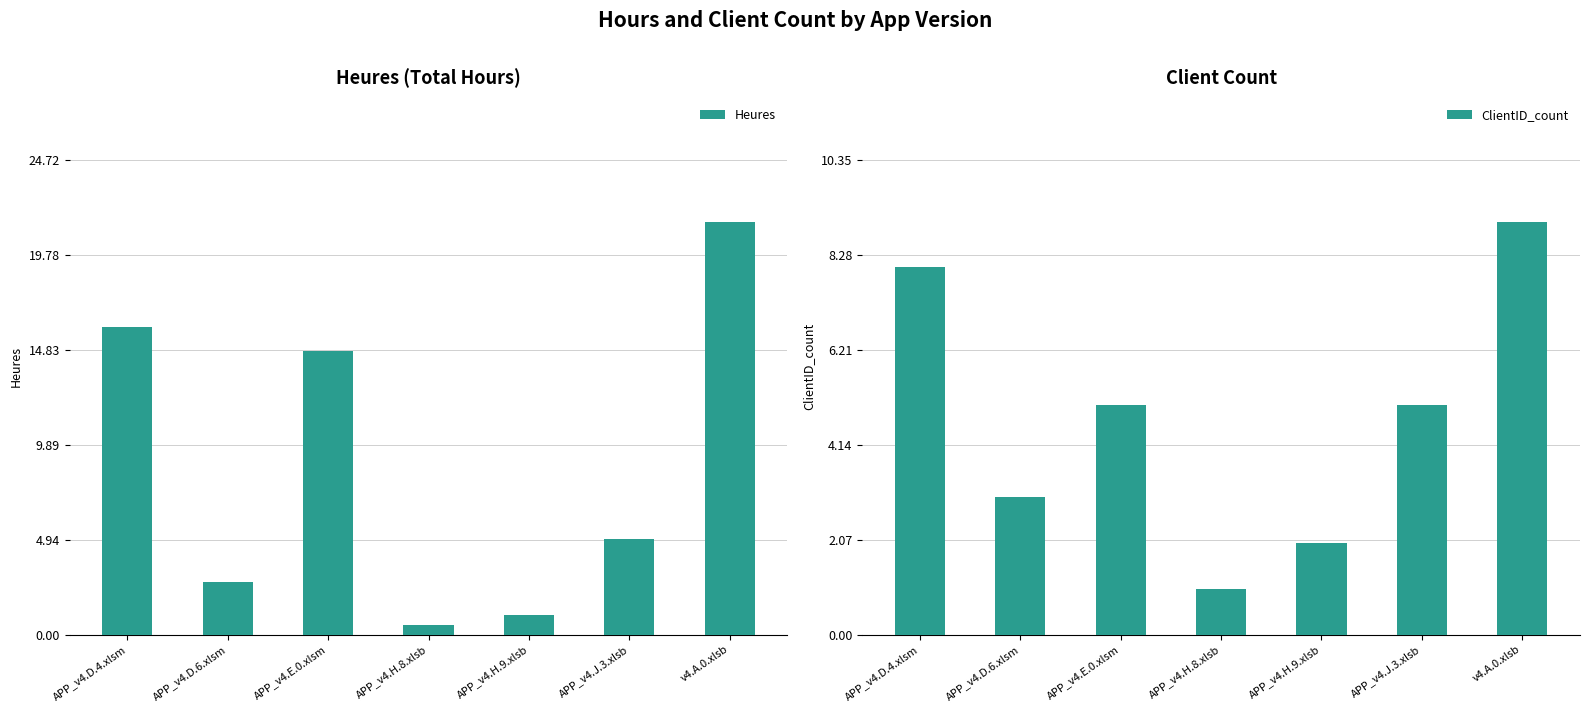

What is the label of the 4th bar from the left?

APP_v4.H.8.xlsb